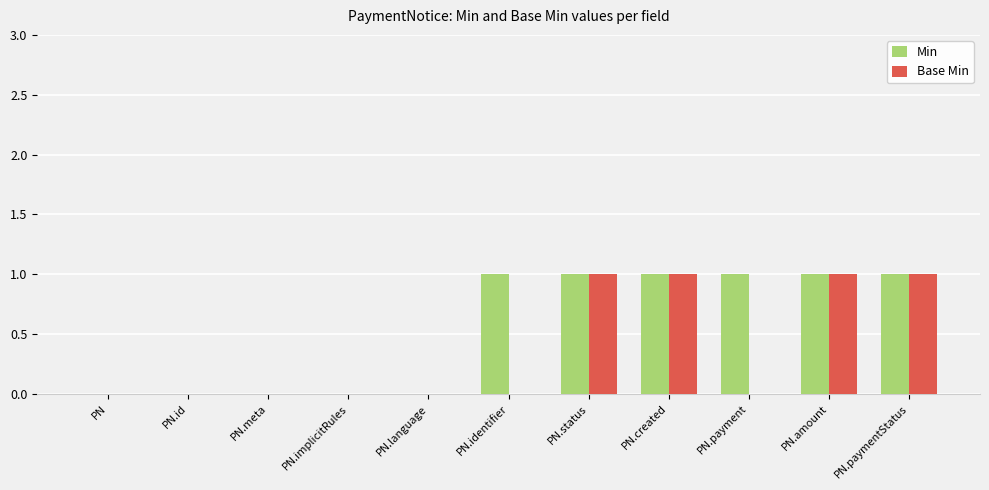

The Min series shows 1 at PN.payment. True or false?

True